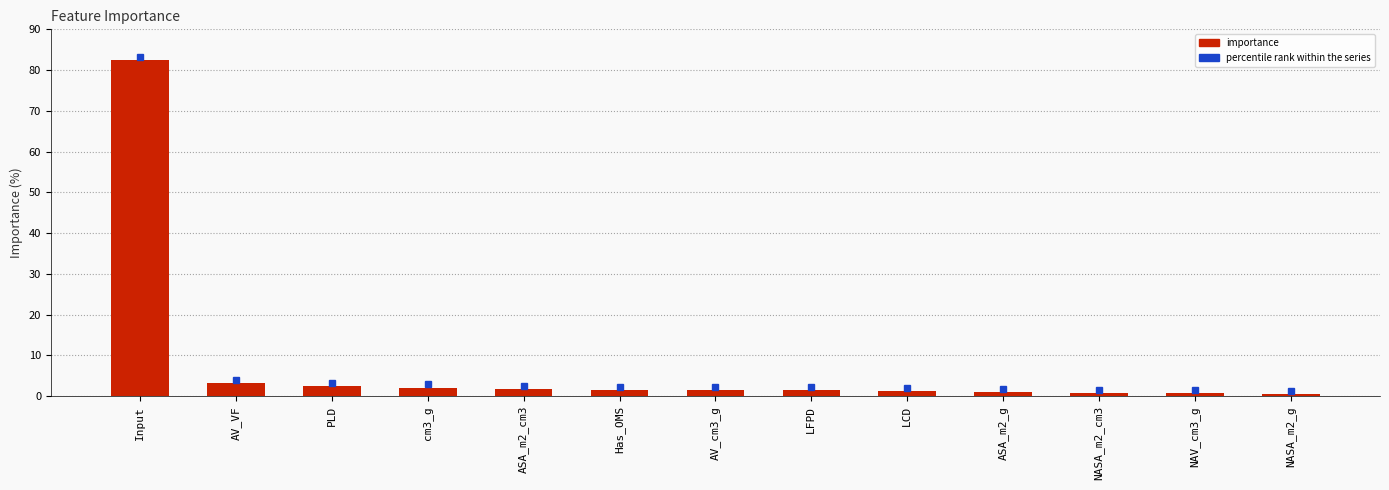

What is the label of the 13th bar from the left?

NASA_m2_g